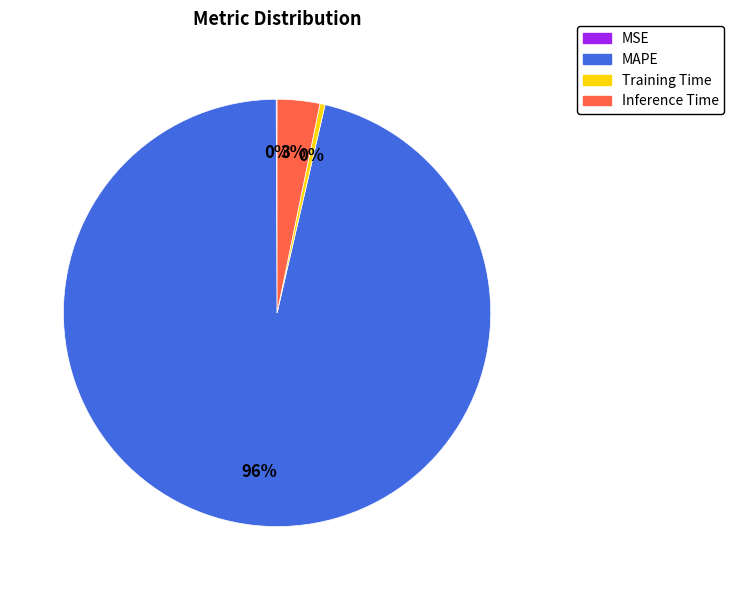

To the nearest percent, what is the average slice percentage?

25%